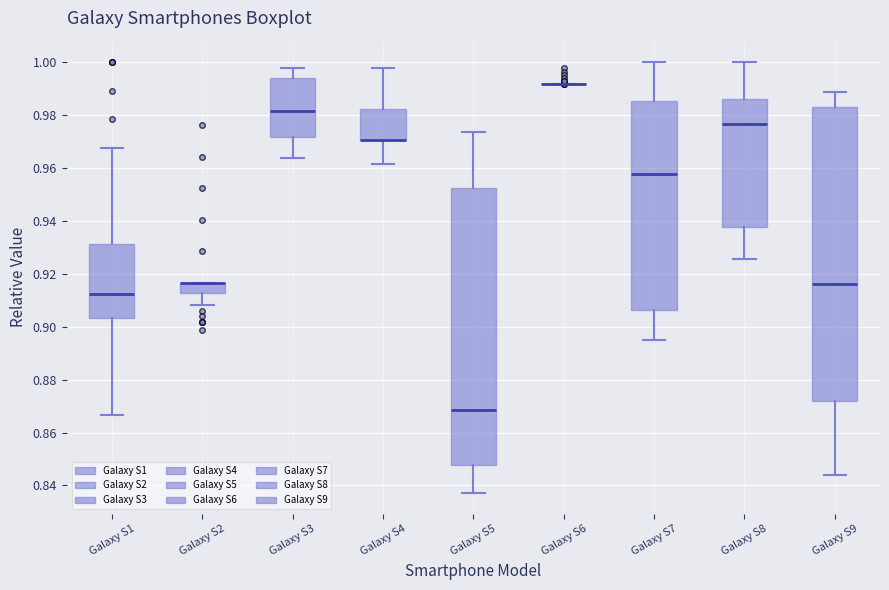

Reading left to right, transcribe this box plot: for each box, give where its median line is, the range the box spans, and where its two whiskers end, as read against the y-axis. The values are not printed on the chart, so give them approximately, as read against the axis.

Galaxy S1: median 0.912, box 0.904 to 0.932, whiskers 0.866 to 0.968
Galaxy S2: median 0.916 (drawn on the box's upper edge), box 0.912 to 0.916, whiskers 0.908 to 0.916
Galaxy S3: median 0.982, box 0.972 to 0.994, whiskers 0.964 to 0.998
Galaxy S4: median 0.970 (drawn on the box's lower edge), box 0.970 to 0.982, whiskers 0.962 to 0.998
Galaxy S5: median 0.868, box 0.848 to 0.952, whiskers 0.838 to 0.974
Galaxy S6: box collapsed to a line at 0.992, whiskers 0.992 to 0.992
Galaxy S7: median 0.958, box 0.906 to 0.986, whiskers 0.894 to 1.000
Galaxy S8: median 0.976, box 0.938 to 0.986, whiskers 0.926 to 1.000
Galaxy S9: median 0.916, box 0.872 to 0.984, whiskers 0.844 to 0.988